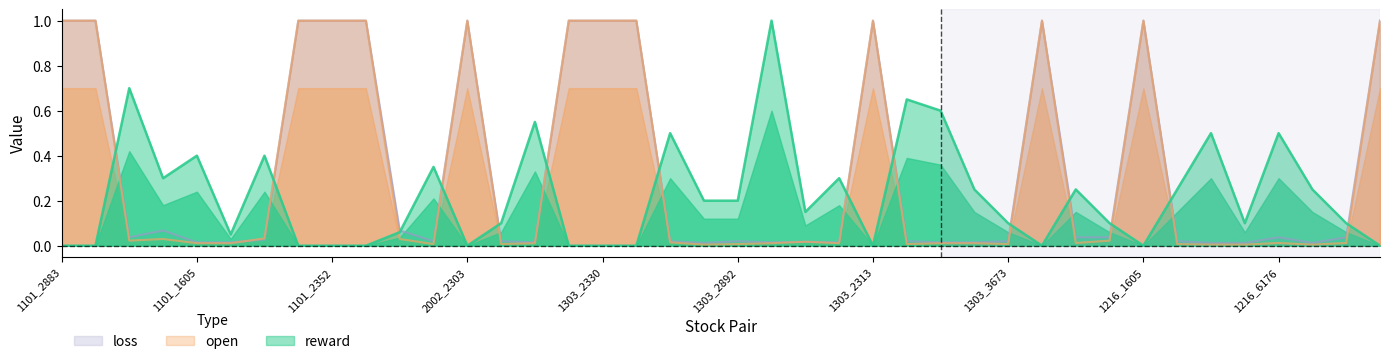

How many lines are shown in the chart?

3